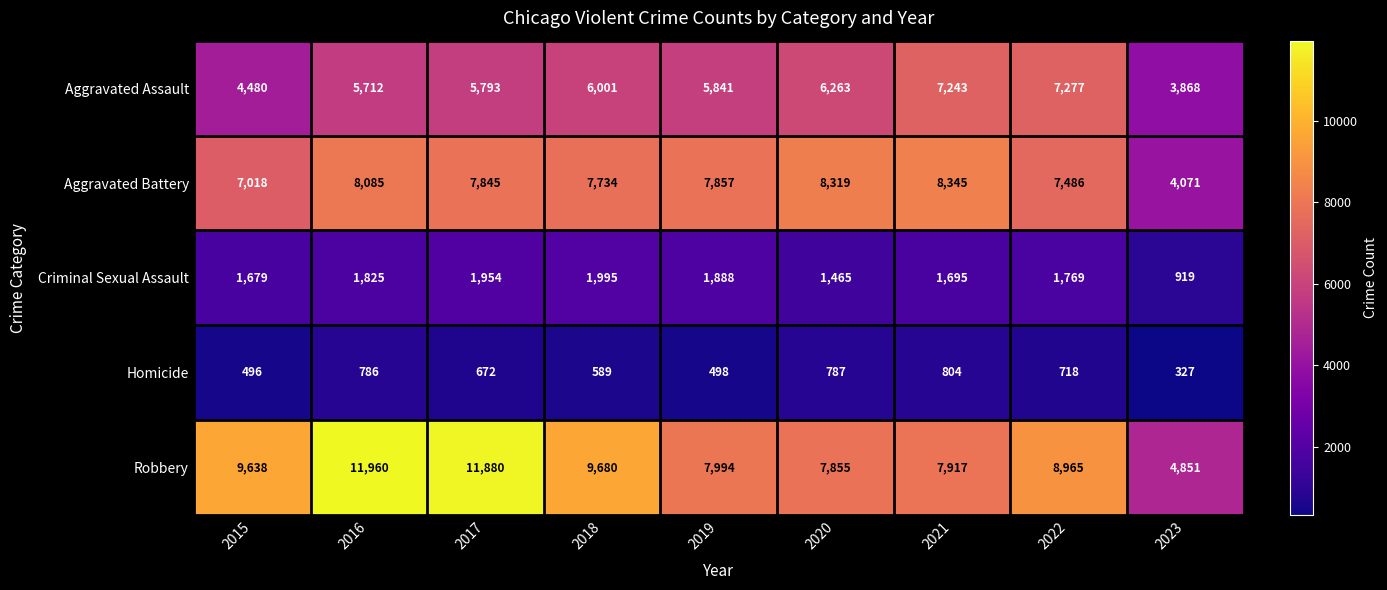

List the series in order of their peak value, highest first.

Robbery, Aggravated Battery, Aggravated Assault, Criminal Sexual Assault, Homicide